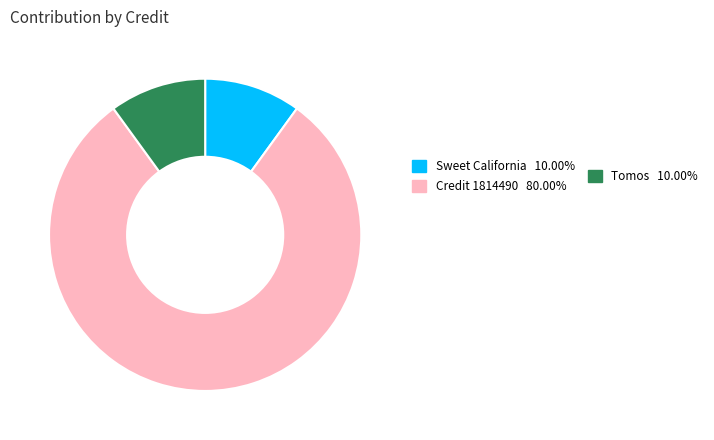

Does any single category account for the majority?

Yes